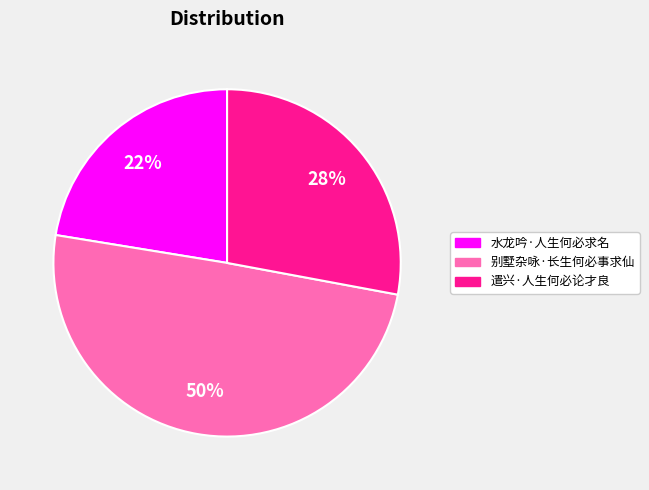

How many segments does this pie chart have?

3